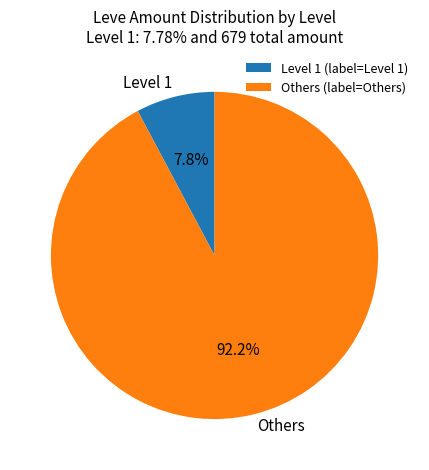

To the nearest percent, what is the difference between the largest and smallest slice percentages?

84%